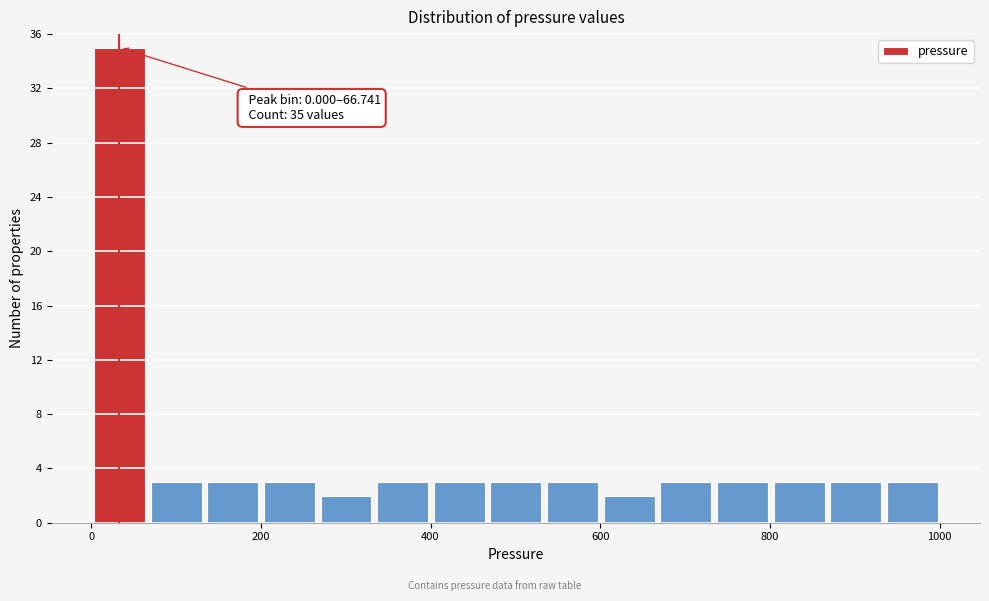

Around what value on the x-axis is the tallest bar? Give the approximate position of its centre, as read against the axis.

40